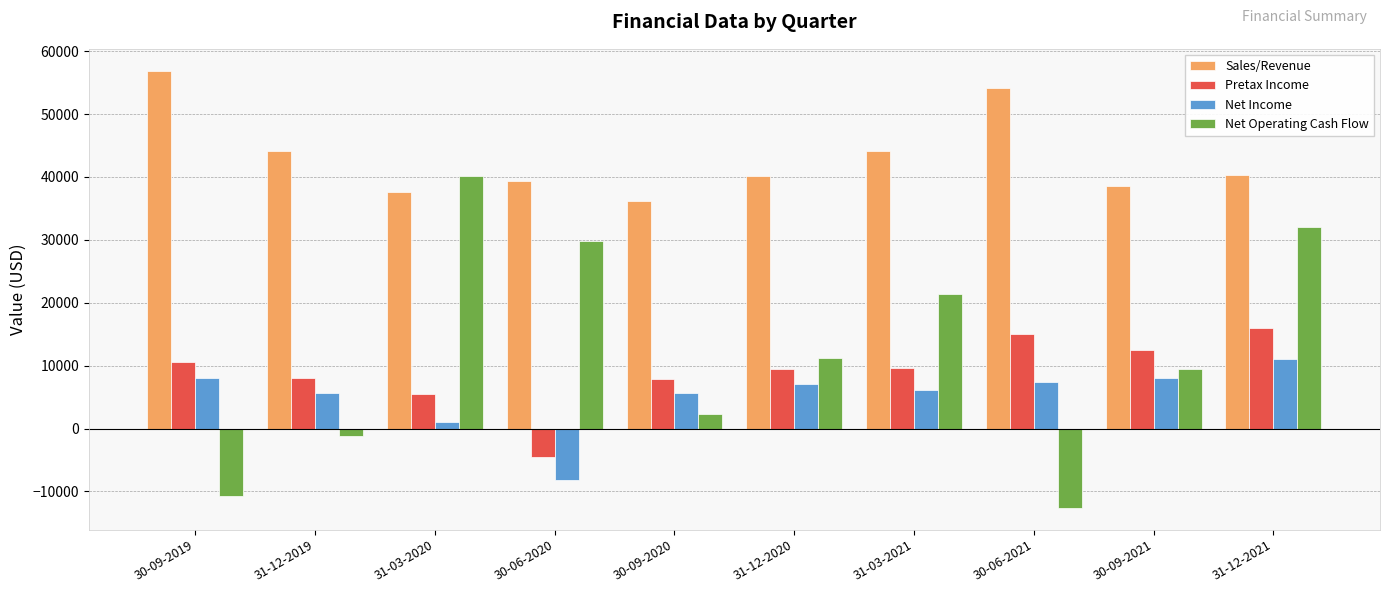

Which series has the largest total across all categories?

Sales/Revenue